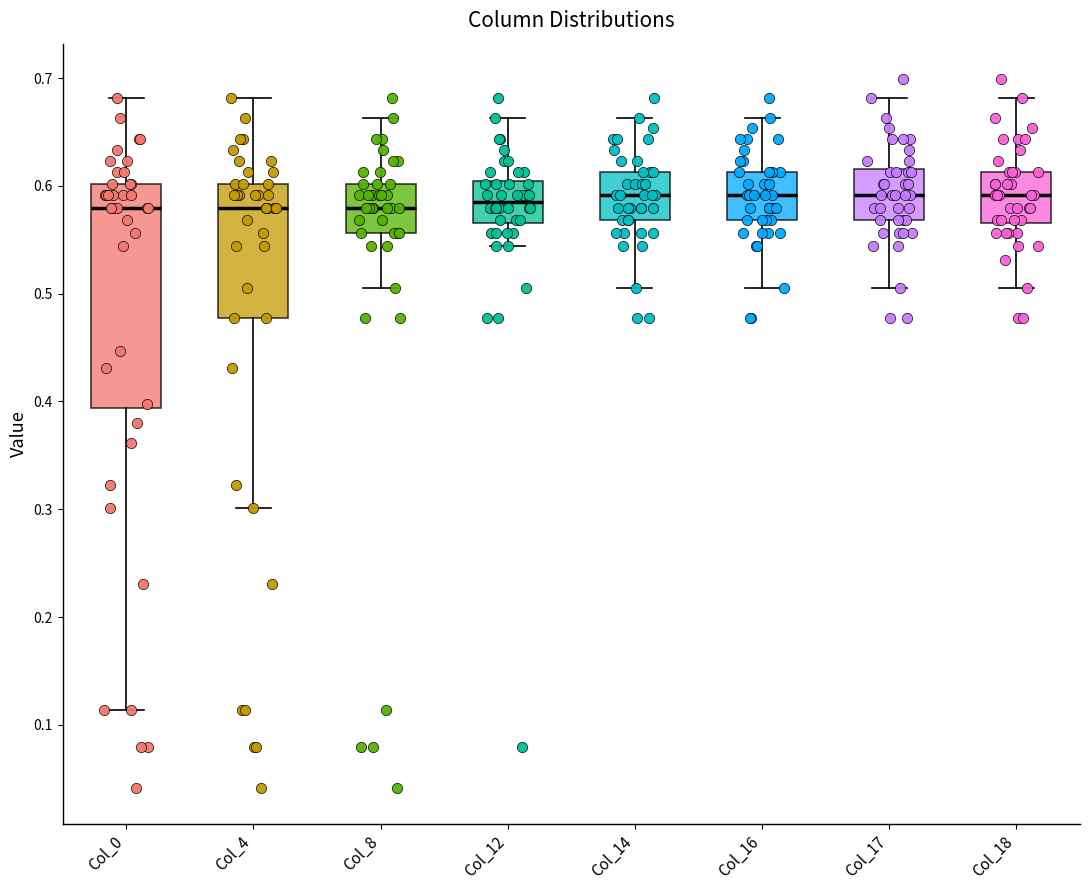

Reading left to right, read every box against the y-axis: the position of its median line, the range the box covers, and the ends of its whiskers. The values are not printed on the chart, so give them approximately, as read against the axis.

Col_0: median 0.58, box 0.39 to 0.60, whiskers 0.11 to 0.68
Col_4: median 0.58, box 0.48 to 0.60, whiskers 0.30 to 0.68
Col_8: median 0.58, box 0.56 to 0.60, whiskers 0.51 to 0.66
Col_12: median 0.59, box 0.57 to 0.60, whiskers 0.54 to 0.66
Col_14: median 0.59, box 0.57 to 0.61, whiskers 0.51 to 0.66
Col_16: median 0.59, box 0.57 to 0.61, whiskers 0.51 to 0.66
Col_17: median 0.59, box 0.57 to 0.62, whiskers 0.51 to 0.68
Col_18: median 0.59, box 0.57 to 0.61, whiskers 0.51 to 0.68